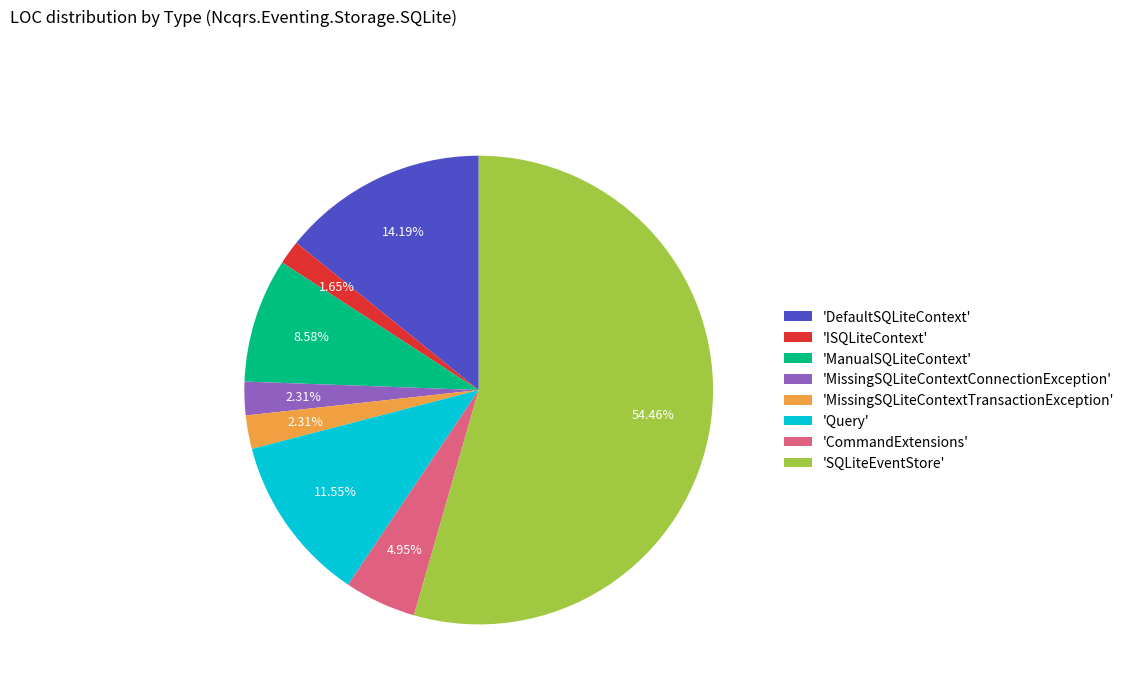

What is the ratio of the value at 'ISQLiteContext' to the value at 'MissingSQLiteContextTransactionException'?

0.7